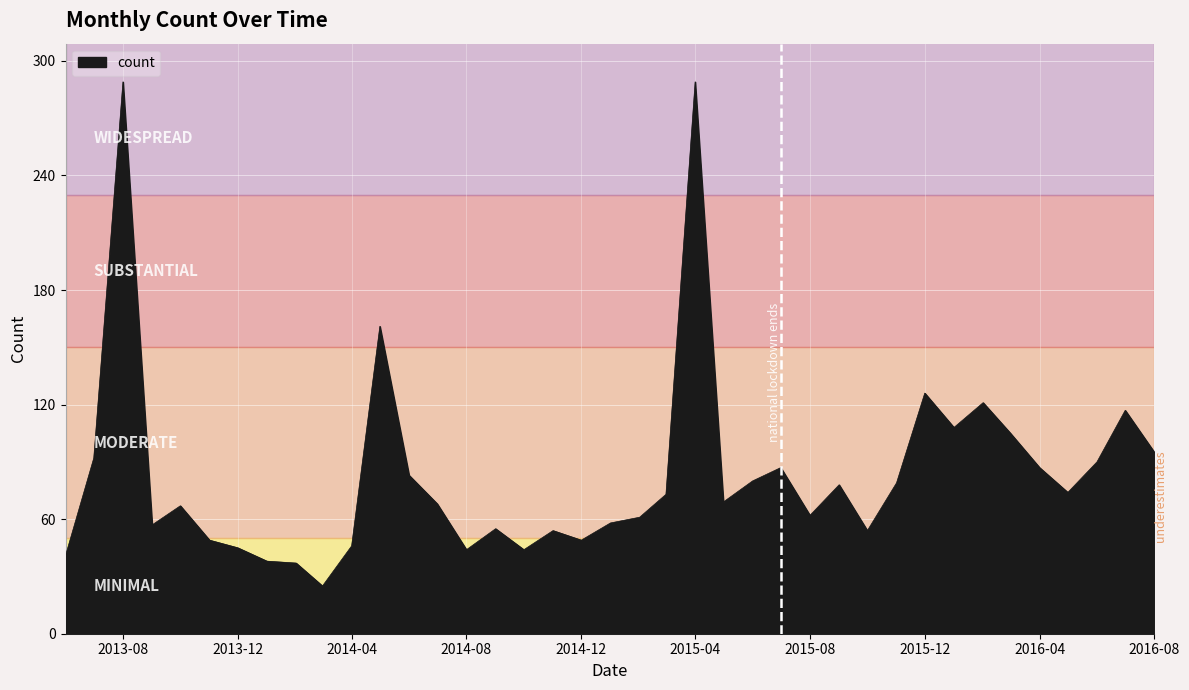

What is the difference between the maximum and minimum values?

264